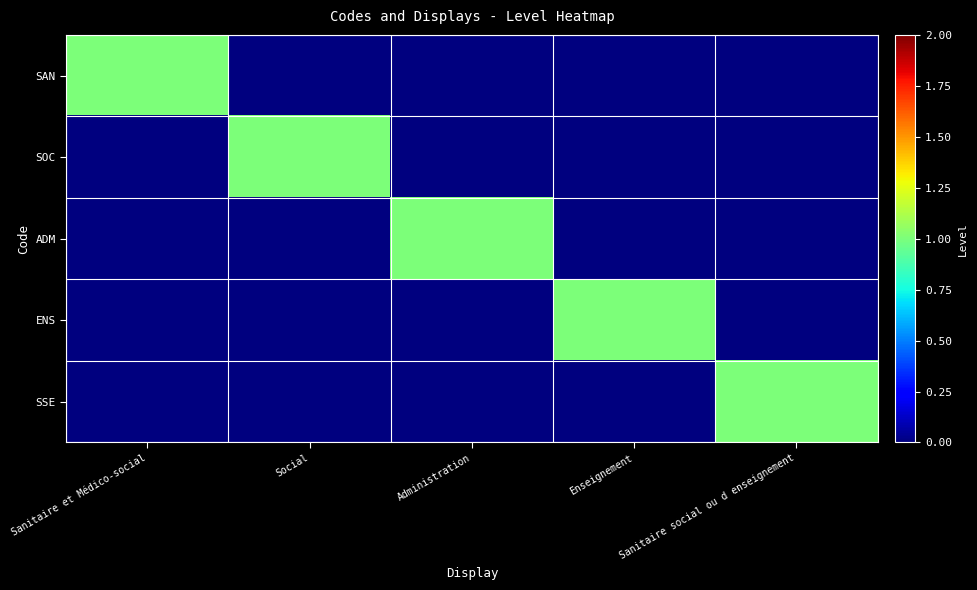

Which series has the largest total across all categories?

SAN